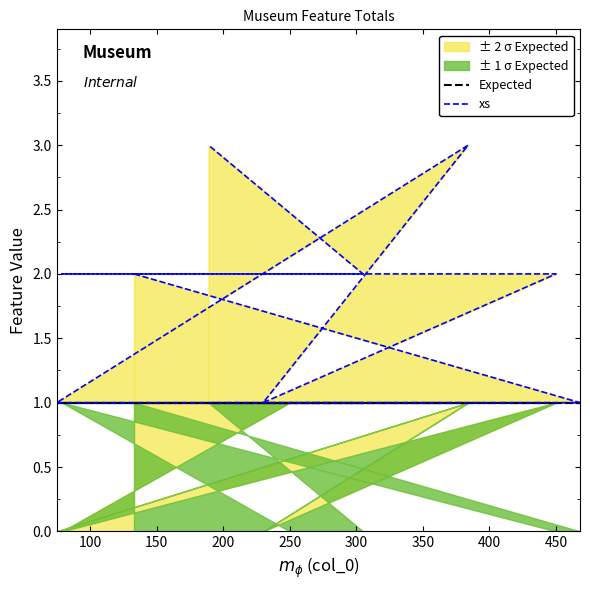

True or false: Expected has more than 0 interior local peaks.

False